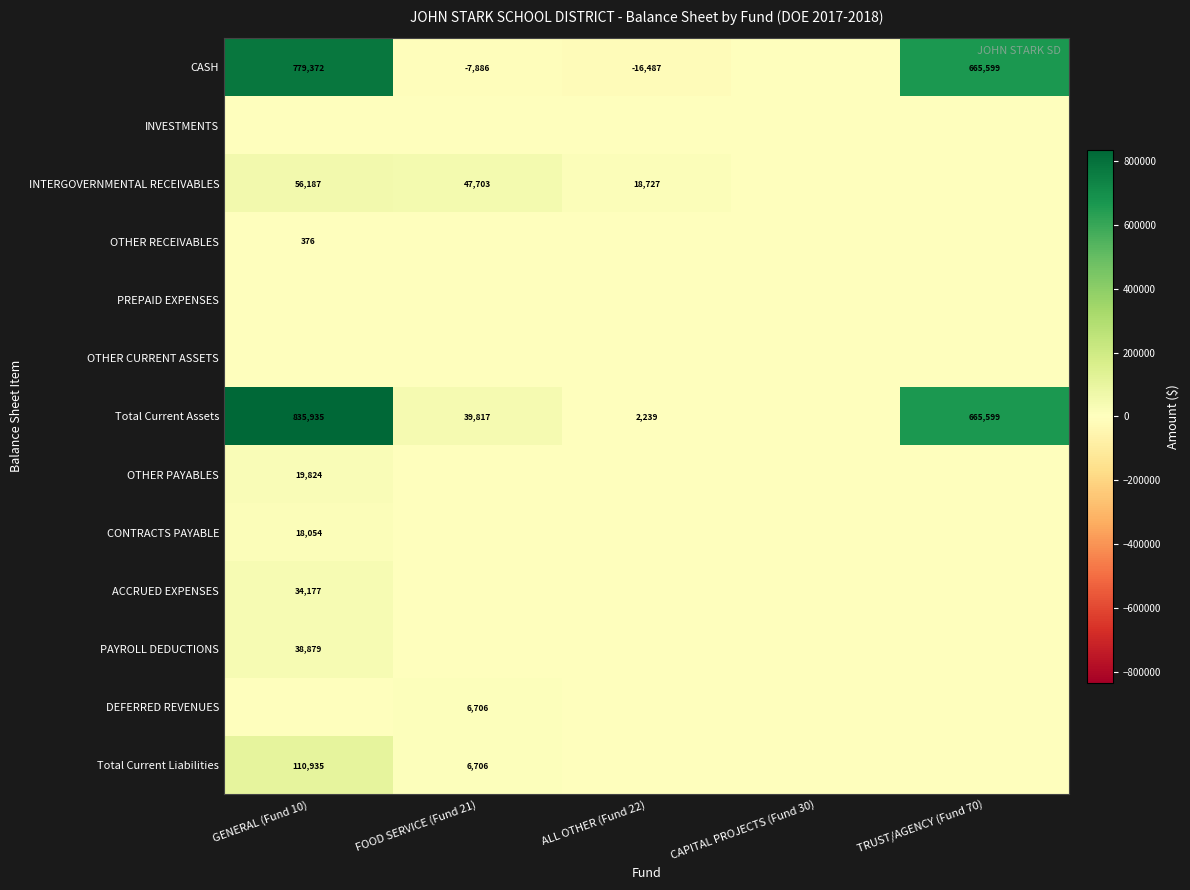

What is the difference between the INTERGOVERNMENTAL RECEIVABLES values at ALL OTHER (Fund 22) and GENERAL (Fund 10)?

37460